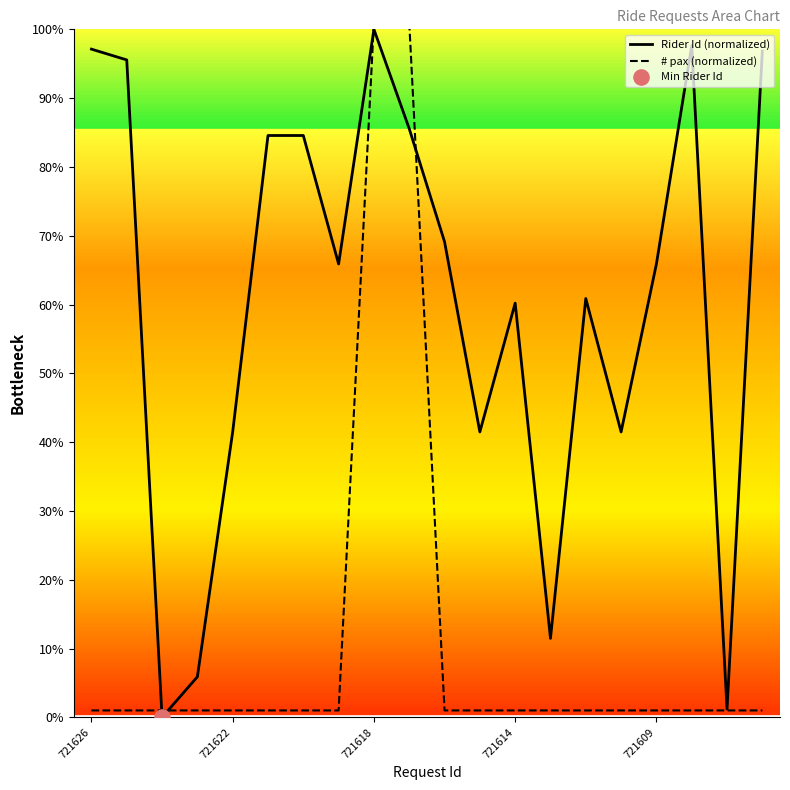

At how many categories does at least one series exceed 13?

16